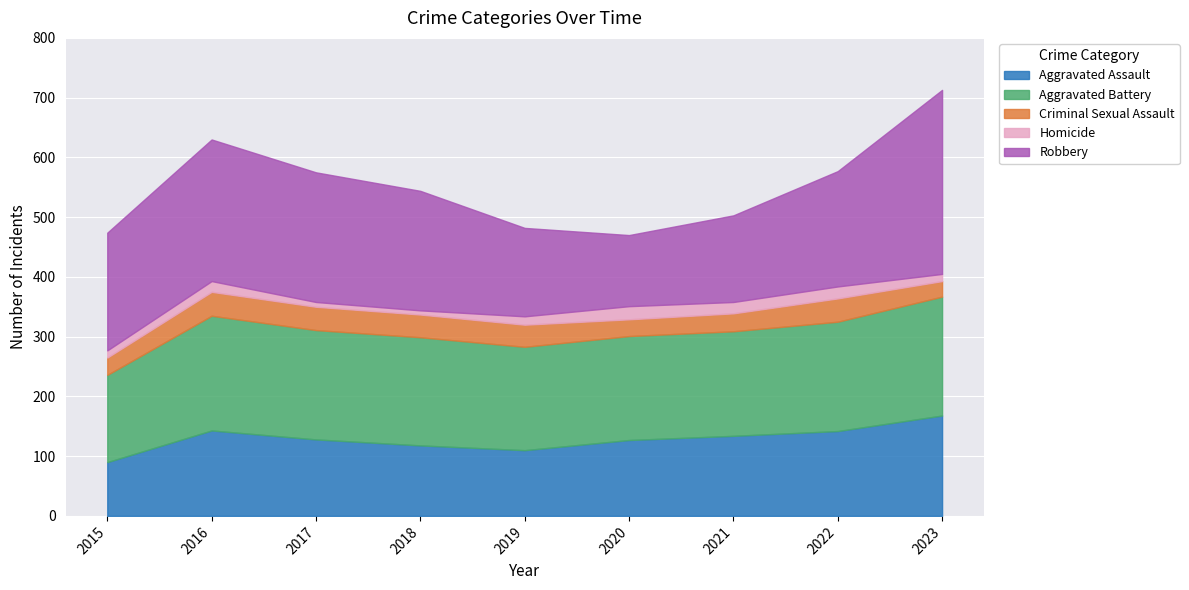

The Aggravated Assault series shows 134 at 2021. True or false?

True